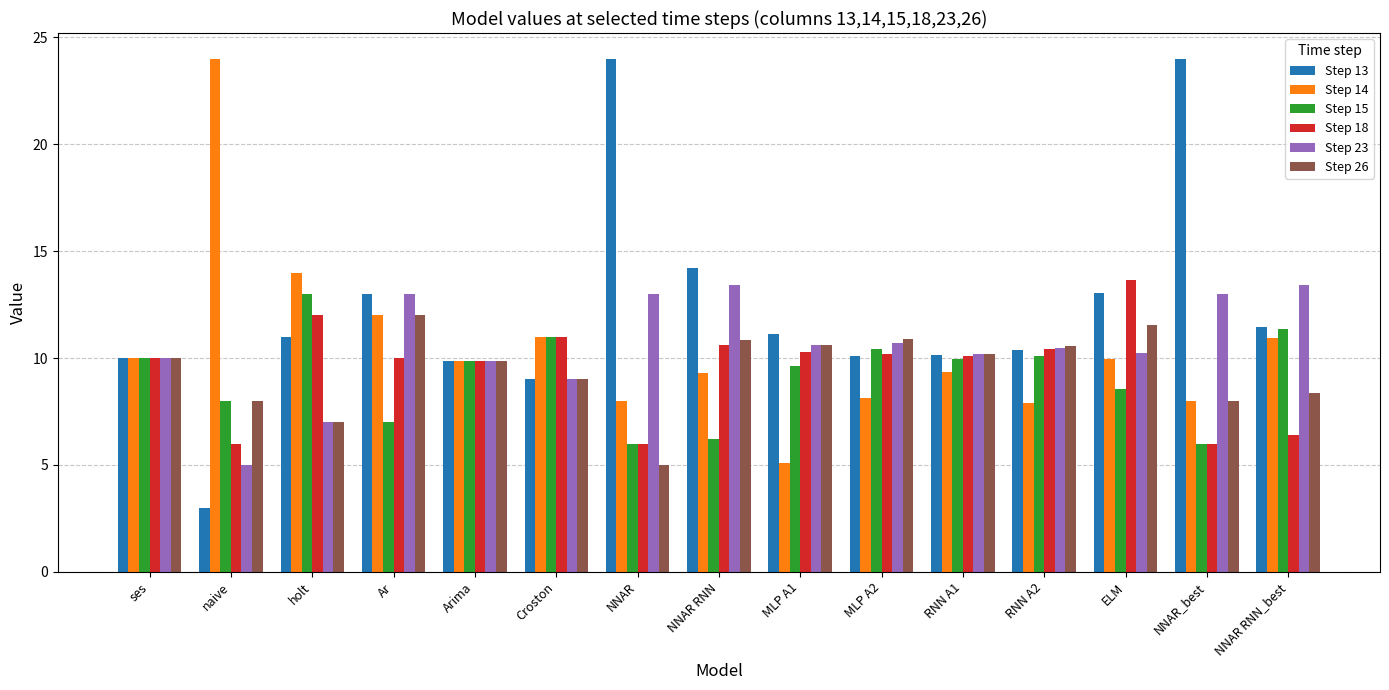

What is the difference between the highest and lowest values at NNAR RNN_best?

7.0